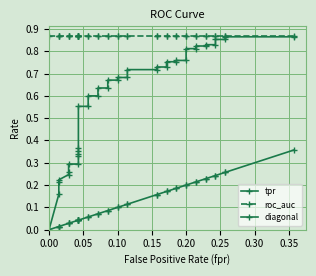

What value does the roc_auc series have at 0.00?

0.9